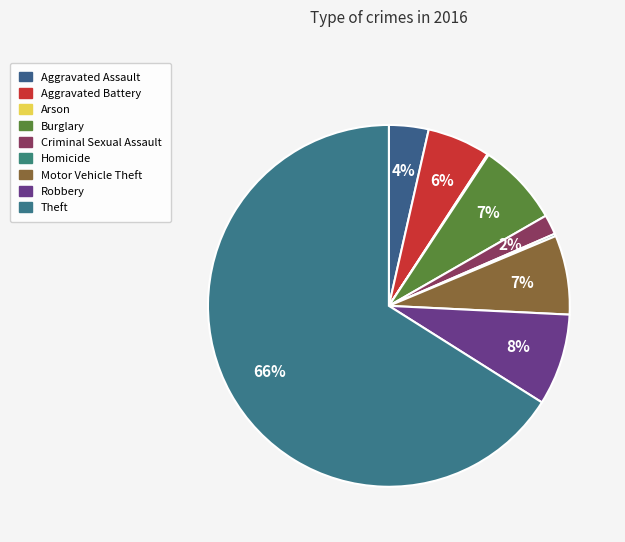

True or false: Theft accounts for 66% of the total.

True